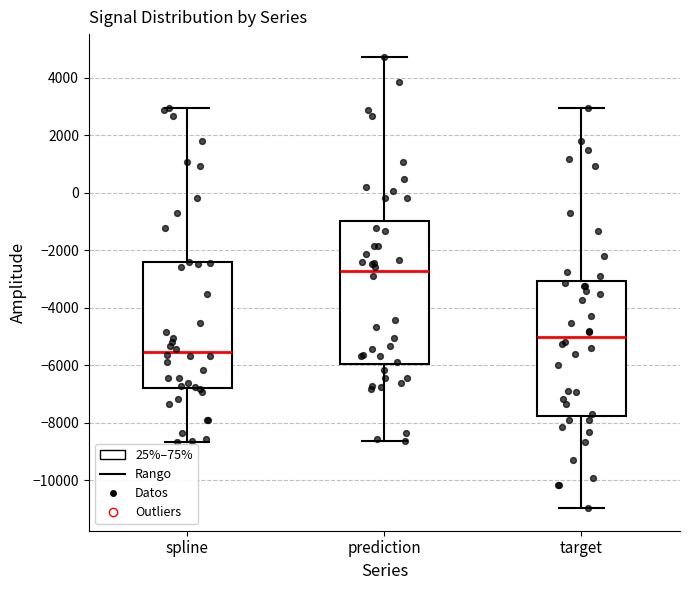

Which box's median line is the lowest?

spline